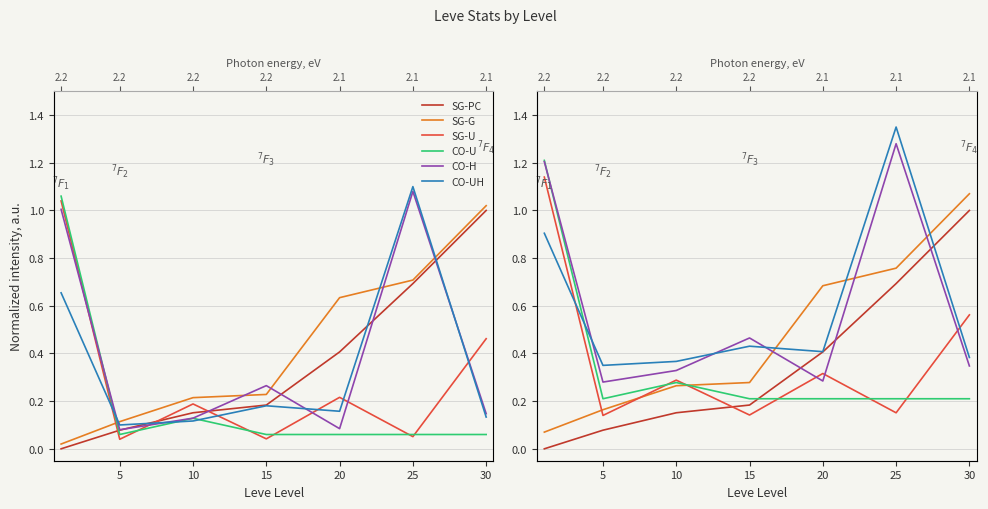

Which series has the largest total across all categories?

SG-G-Leve